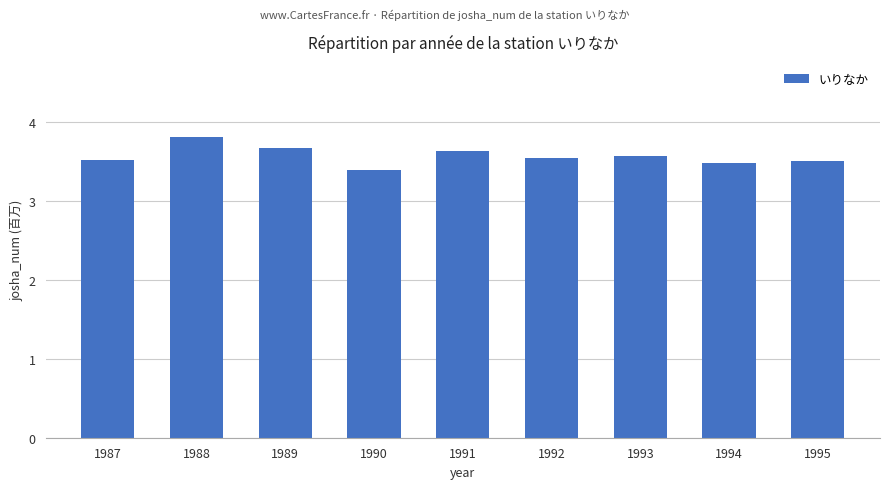

What is the approximate value at 1989?

3.7